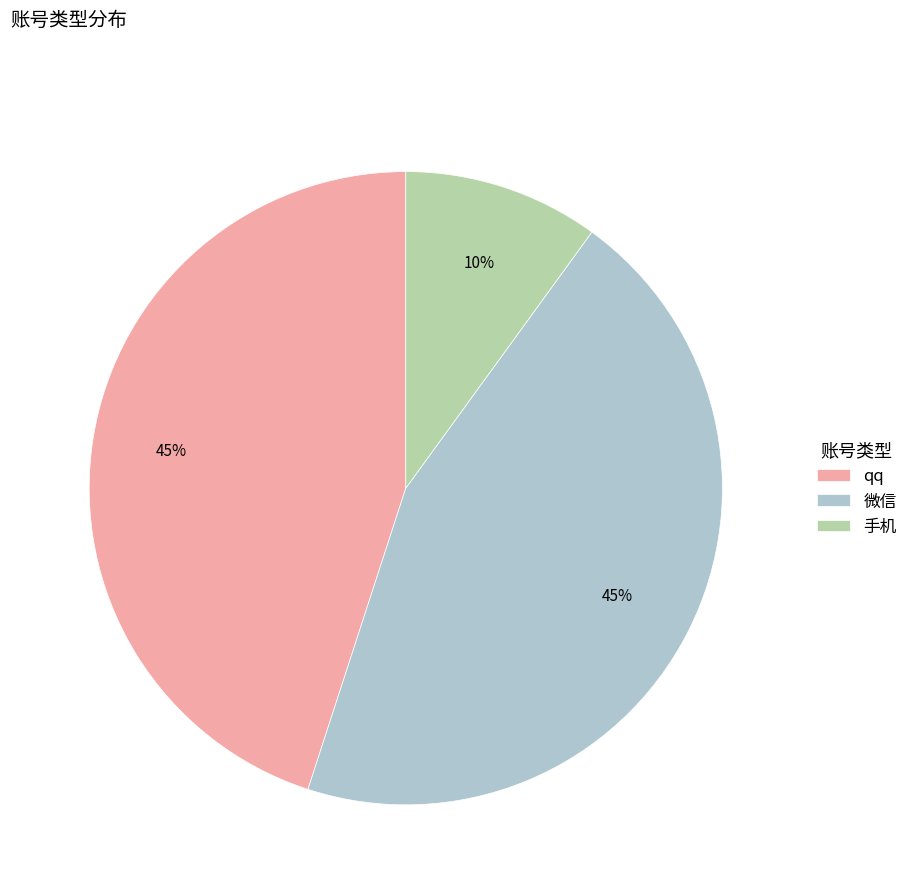

Between qq and 手机, which is larger?

qq